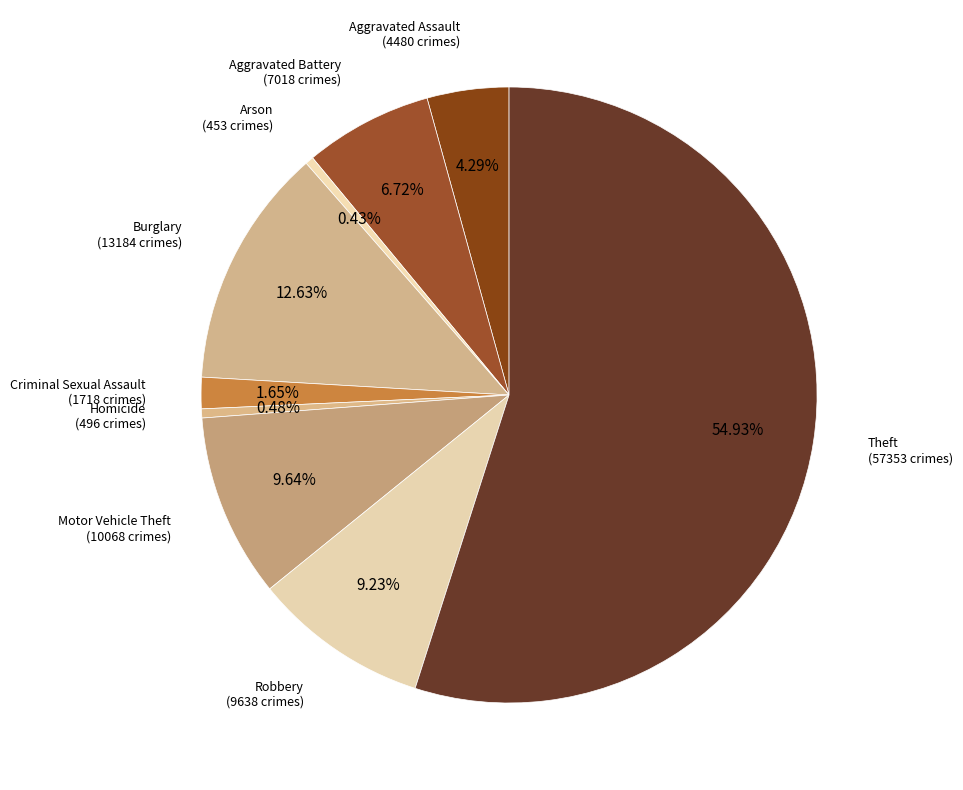

How many slices are in this pie chart?

9